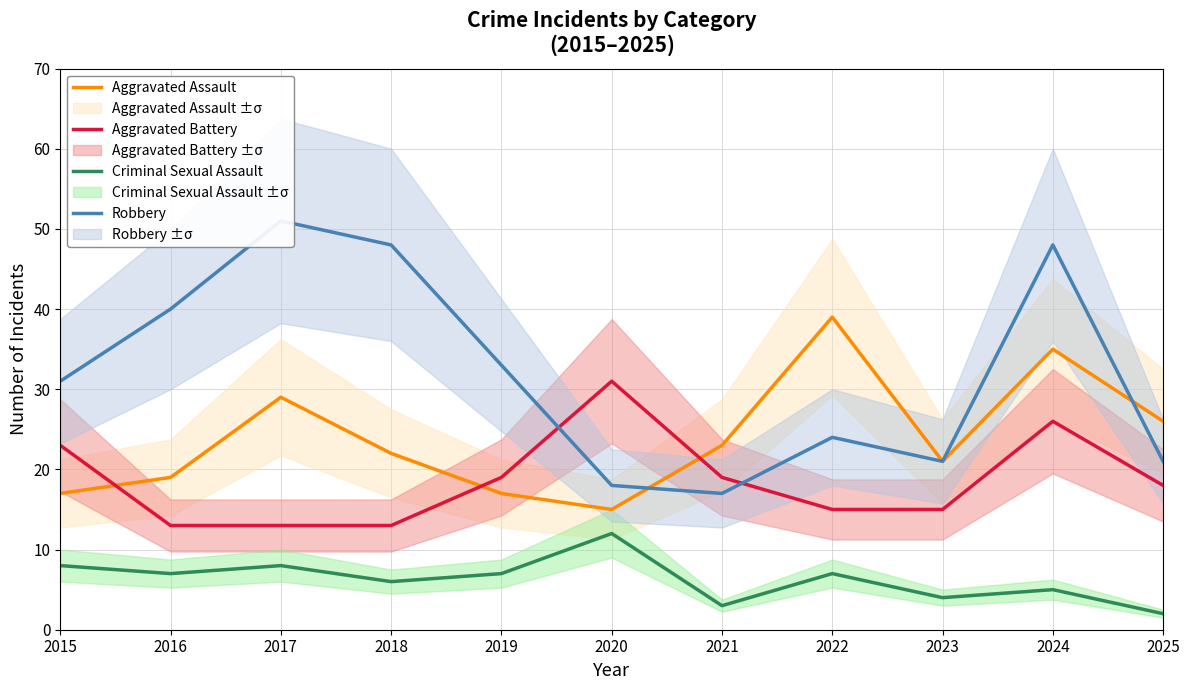

At which category is the sum across all series the highest?

2024